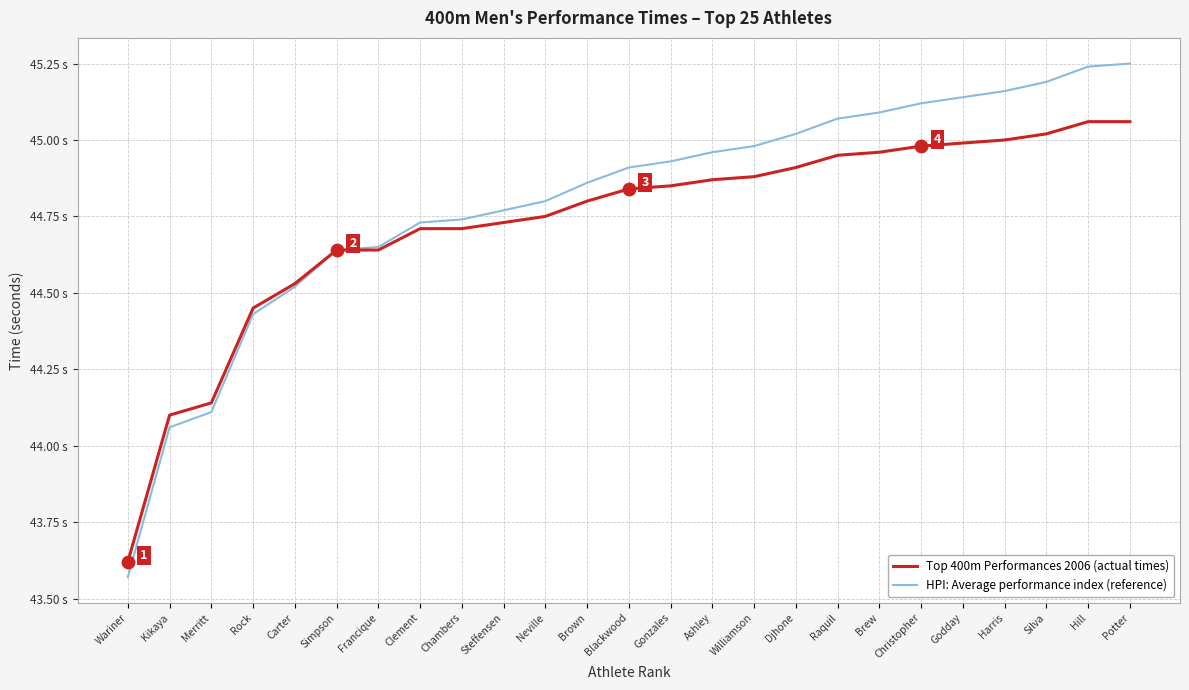

What is the total value across all series at Christopher?

90.1